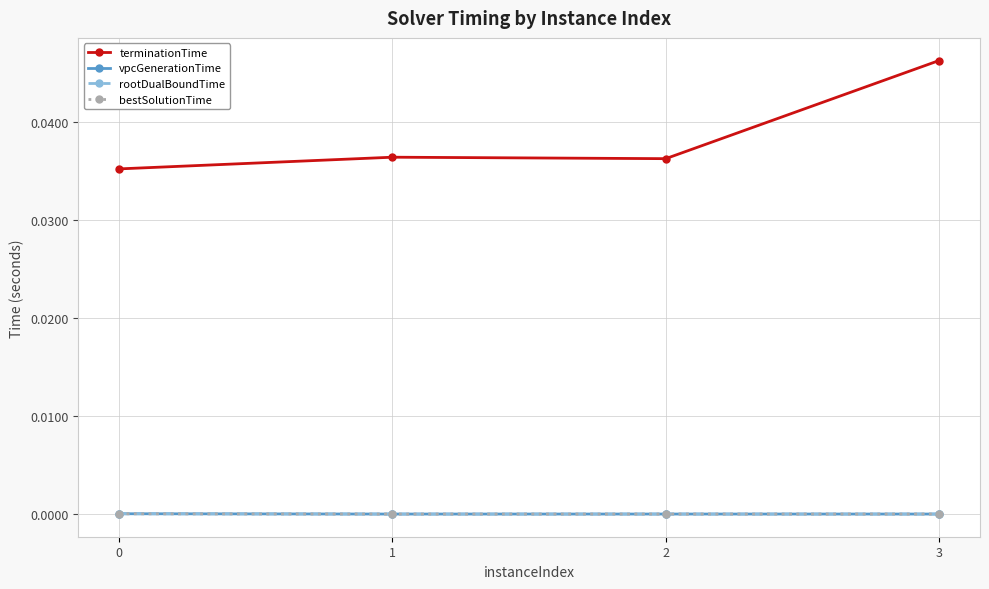

Does the chart have visible grid lines?

Yes